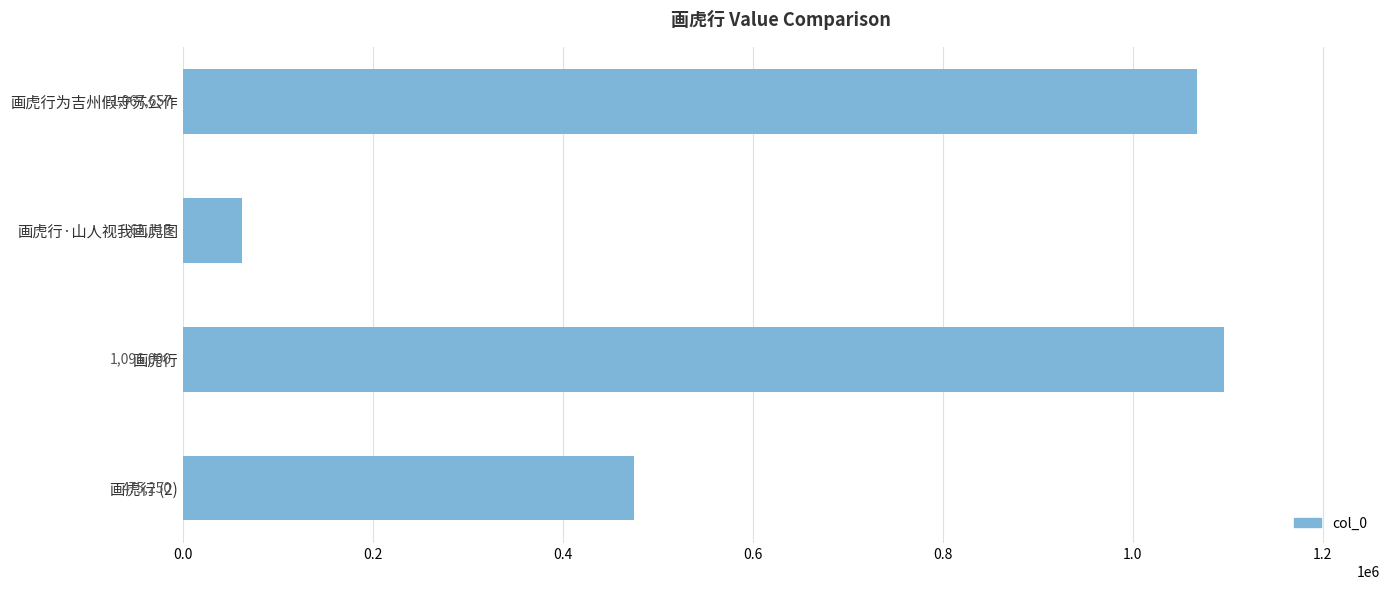

Where is the data nearest to the value 579057?

画虎行 (2)